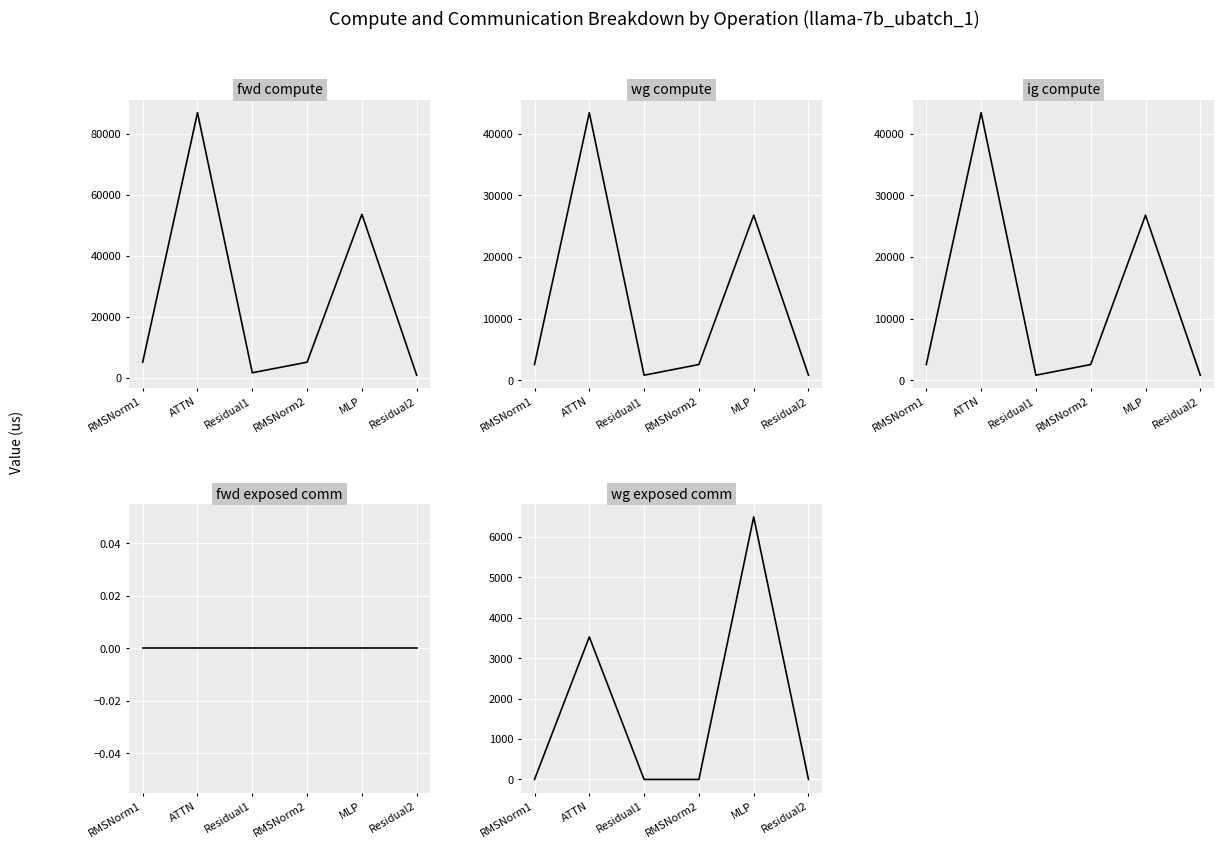

At which category does the chart reach its minimum across all series?

RMSNorm1